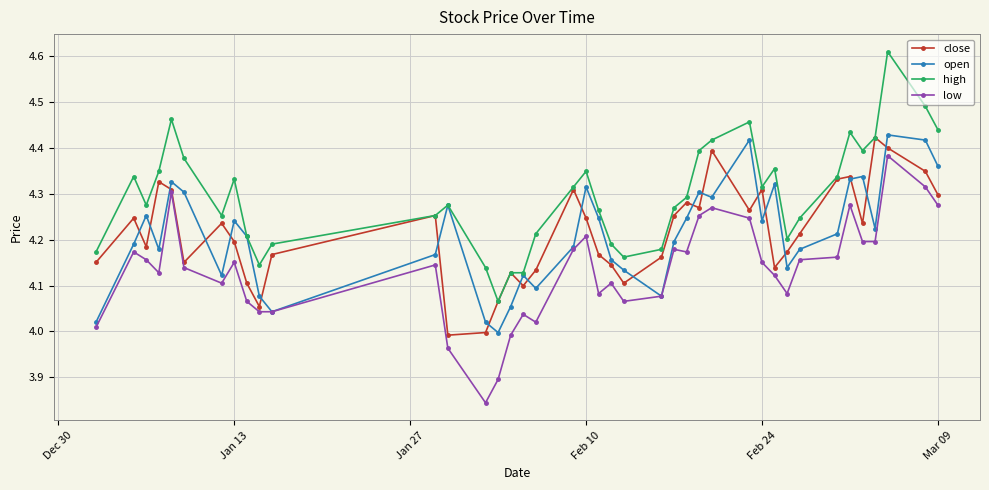

True or false: high has more than 1 points higher than both neighbors.

True